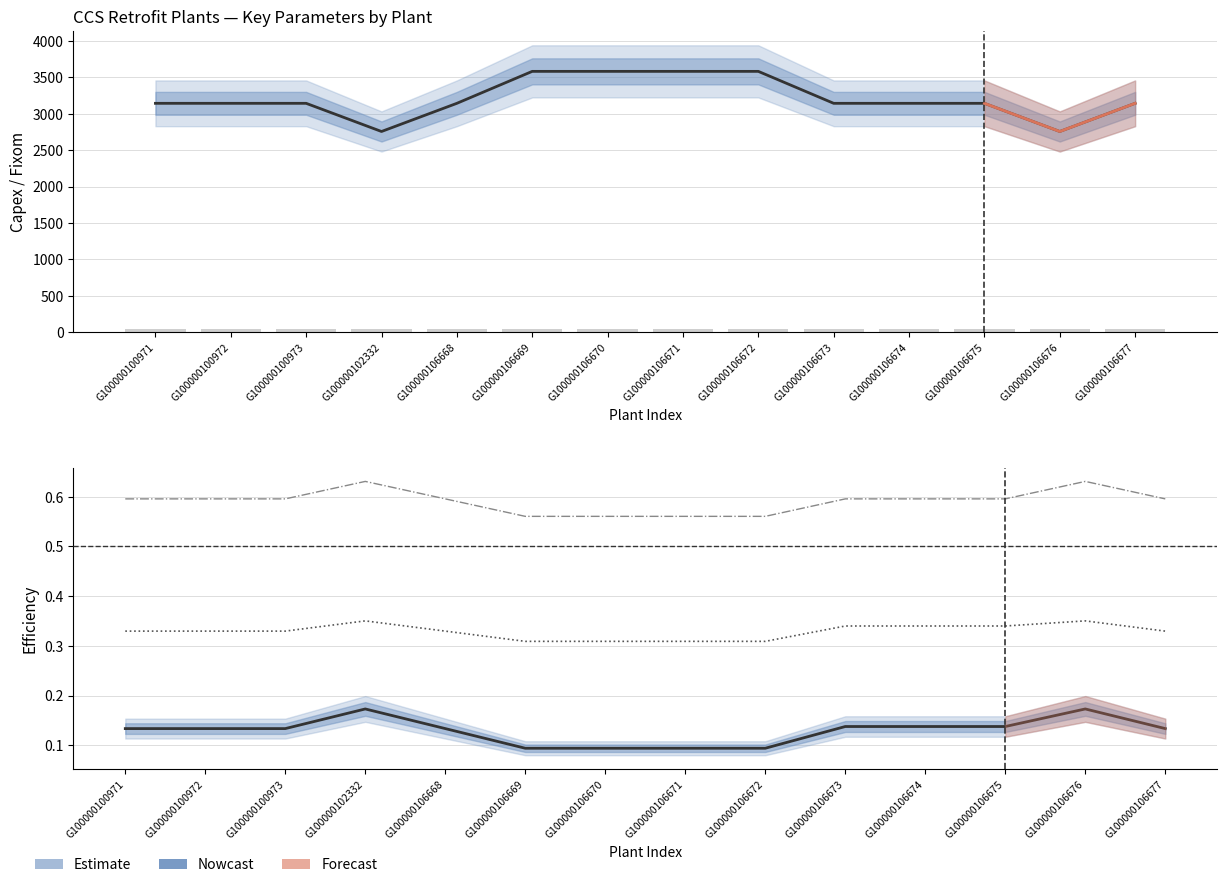

Does the chart contain stacked bars?

No